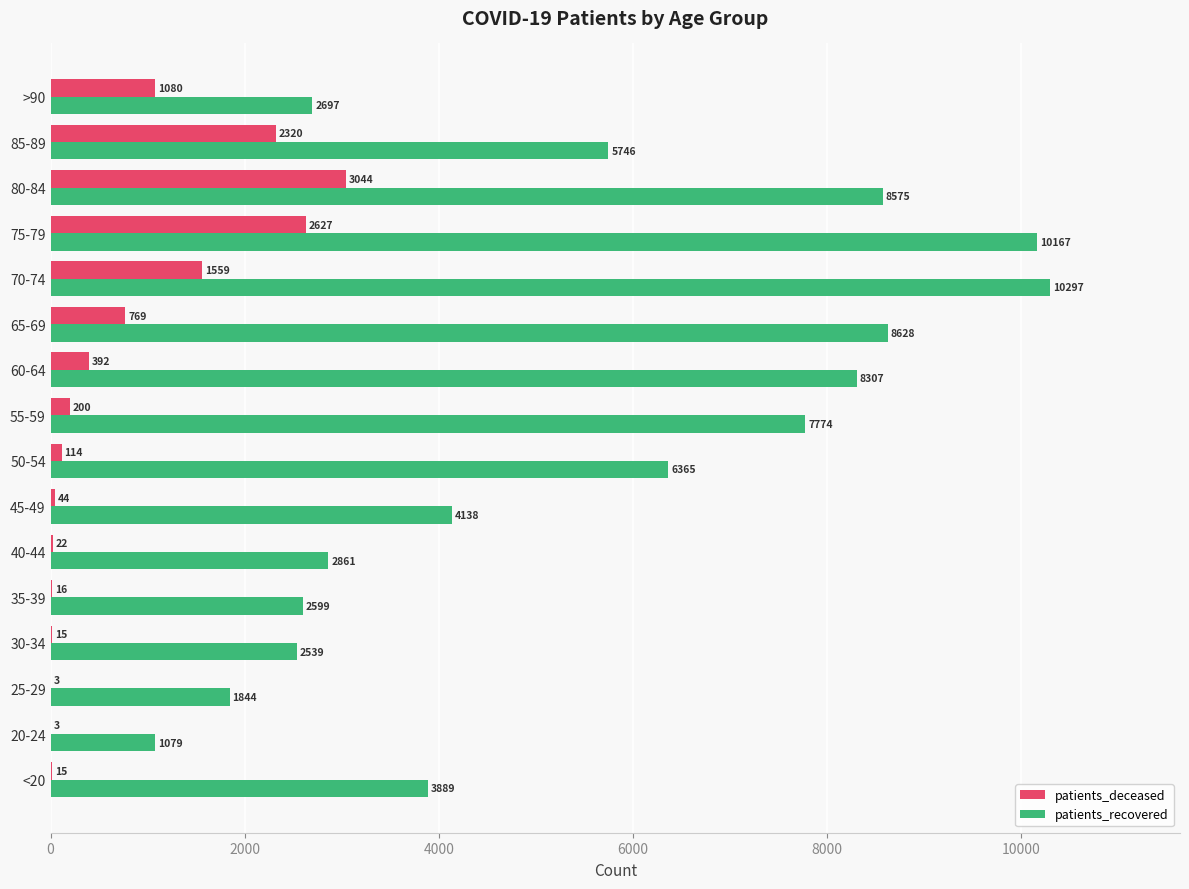

True or false: patients_deceased has a value of 200 at 55-59.

True